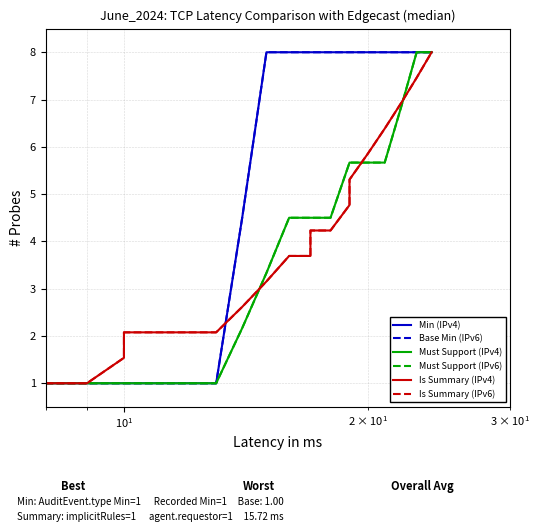

How many lines are shown in the chart?

6